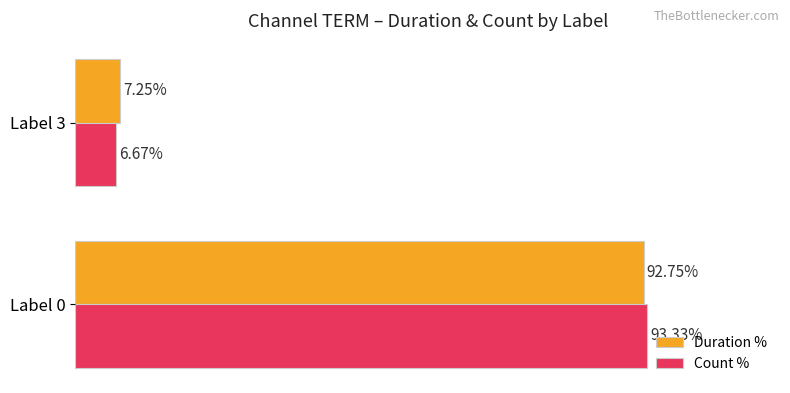

At which category is the sum across all series the highest?

Label 0